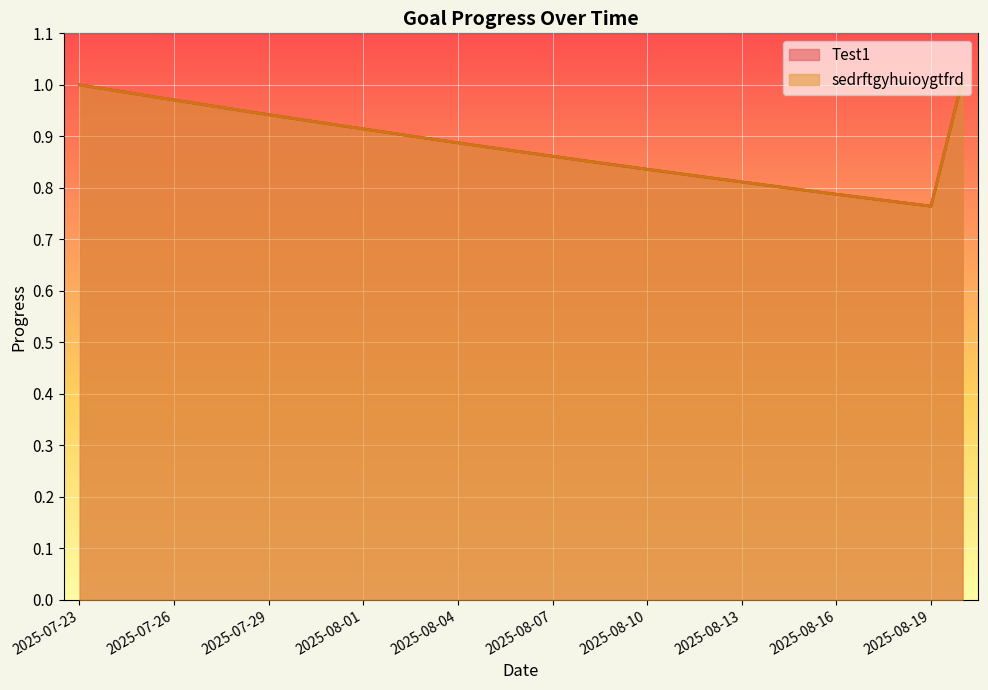

Rank the series by their maximum value, from lowest to highest.

Test1, sedrftgyhuioygtfrd